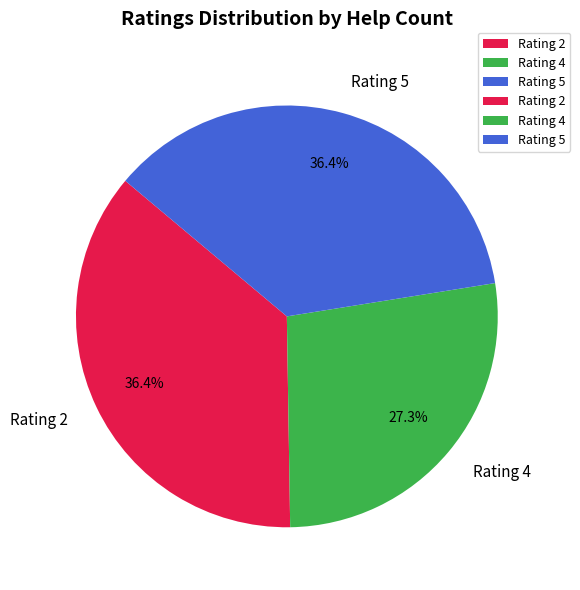

What is the smallest slice in the pie chart?

Rating 4